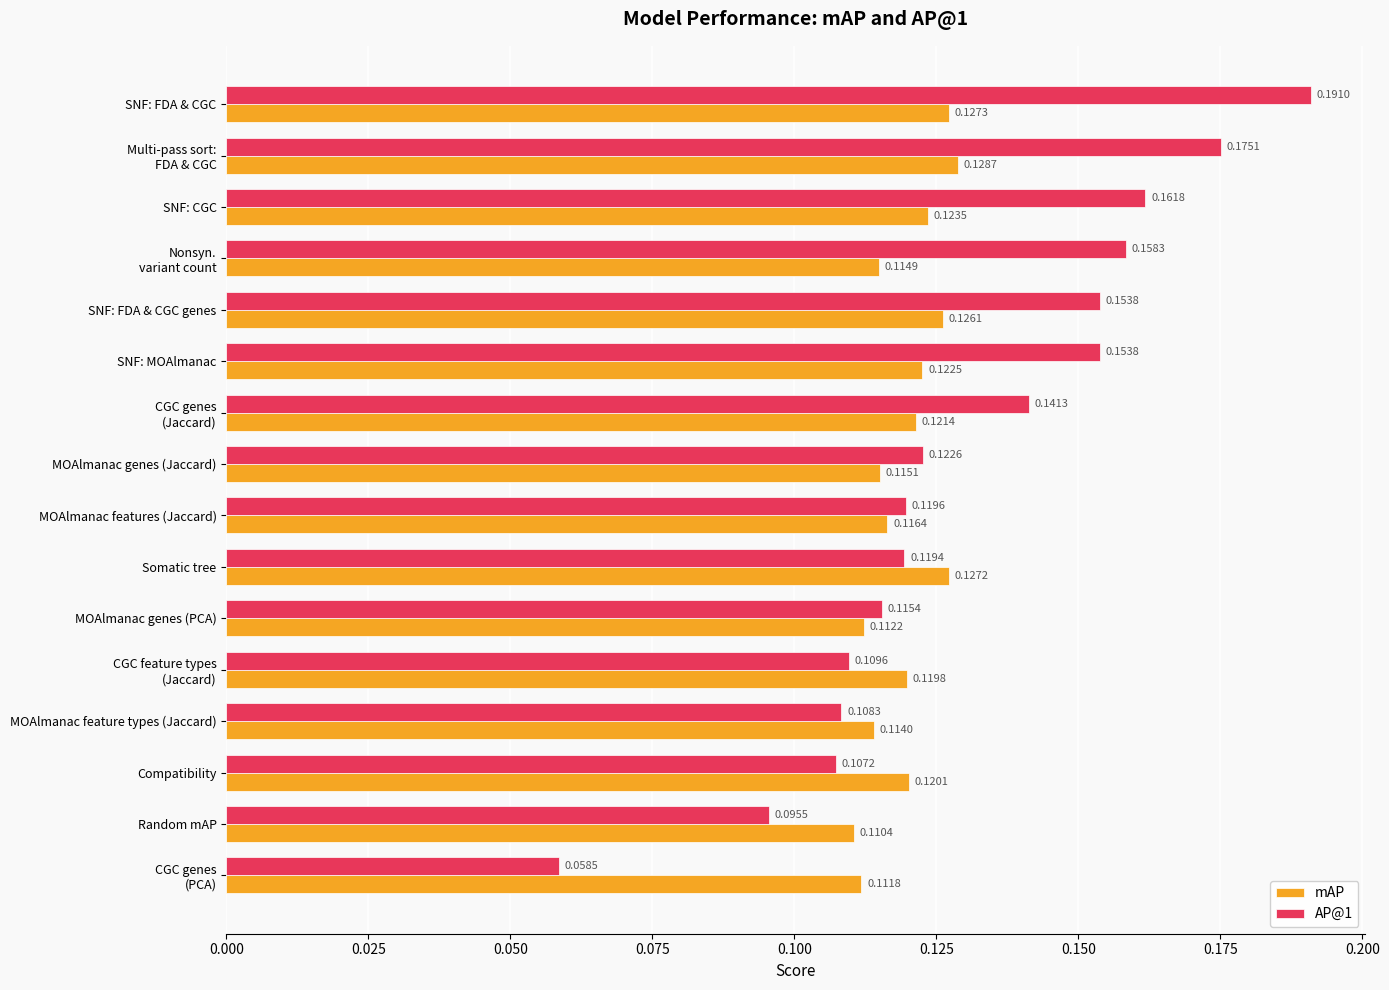

Between SNF: CGC and Compatibility, which series saw the biggest shift?

AP@1